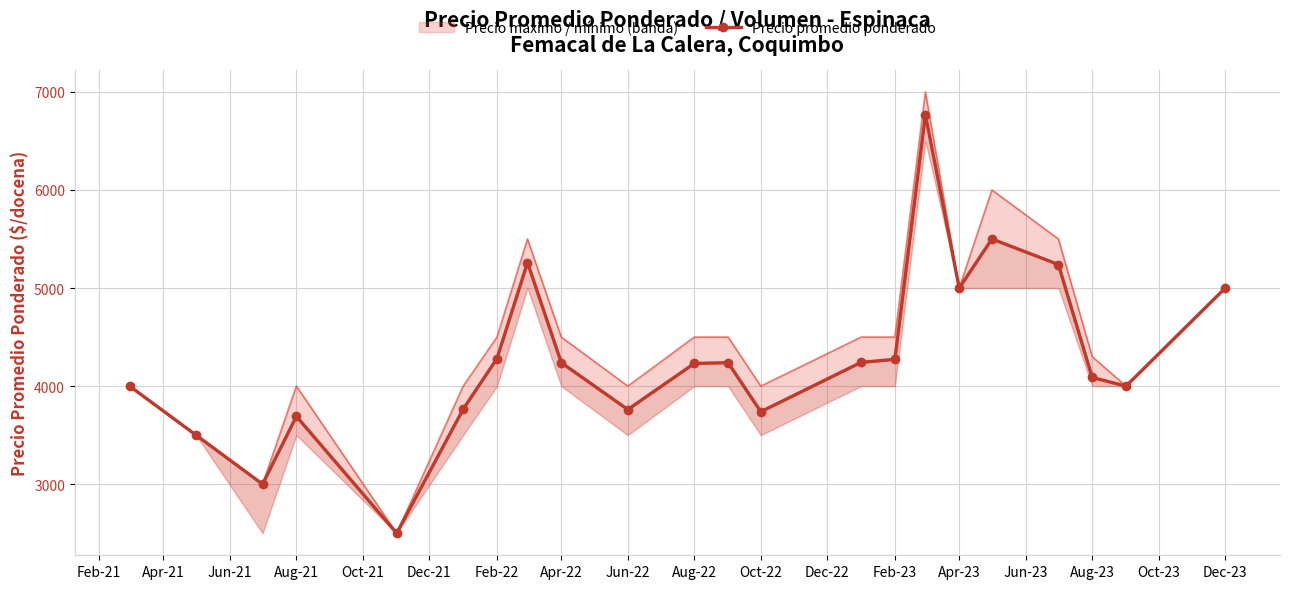

How many categories are shown in the chart?

22